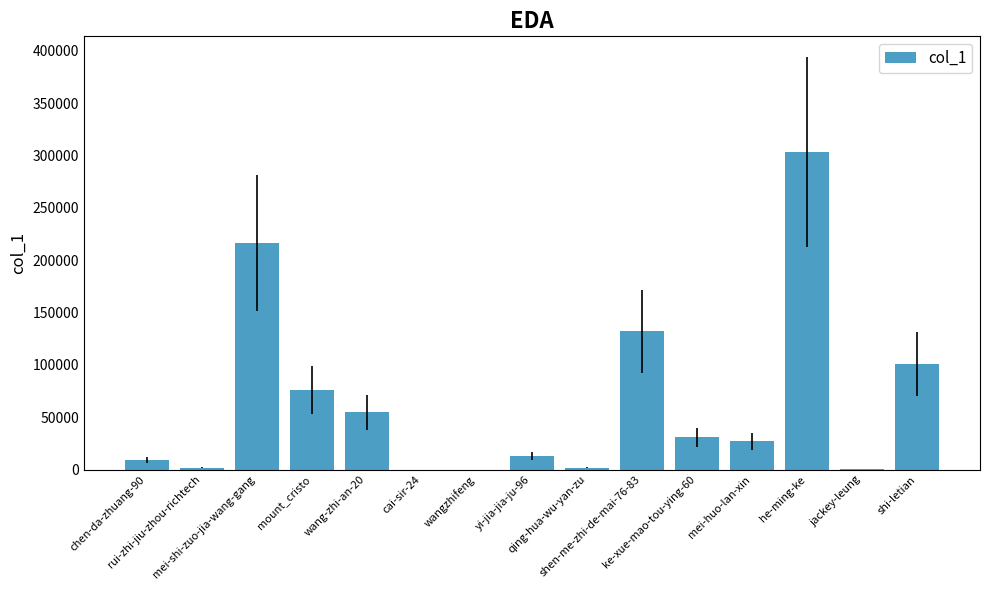

What is the greatest value displayed?

303301